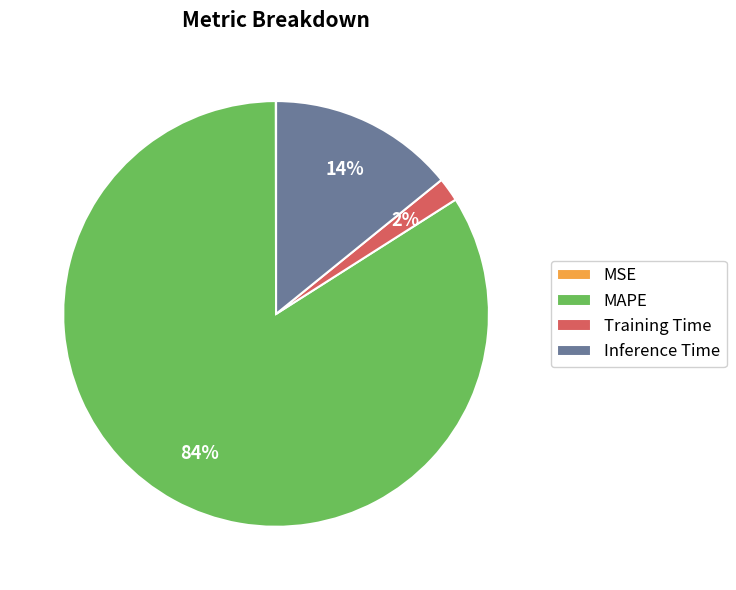

Which slice is the largest?

MAPE